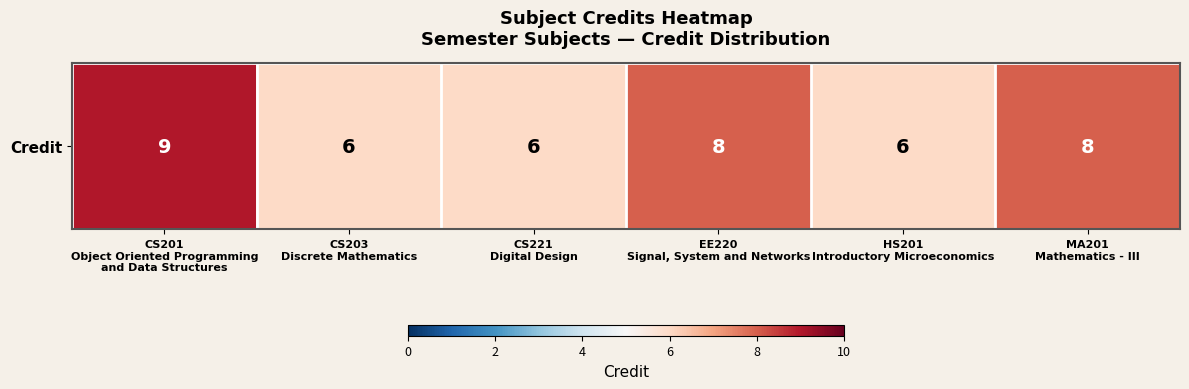

Rank the categories by value from lowest to highest.

CS203
Discrete Mathematics, CS221
Digital Design, HS201
Introductory Microeconomics, EE220
Signal, System and Networks, MA201
Mathematics - III, CS201
Object Oriented Programming
and Data Structures